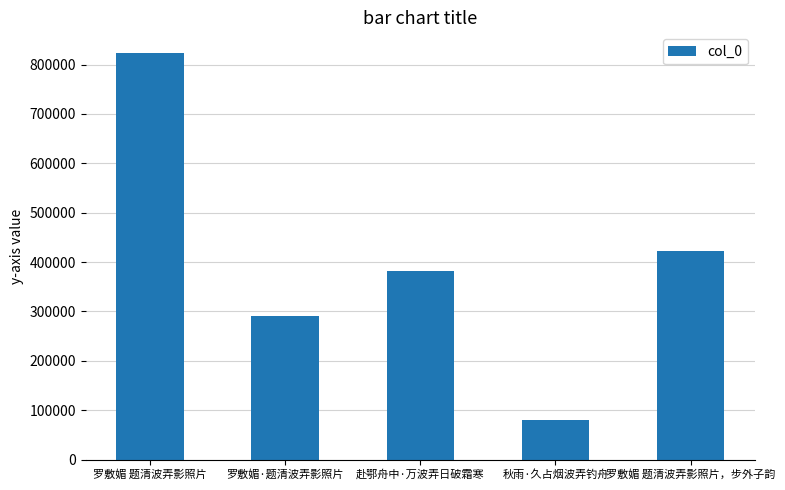

What is the sum of the values at 赴鄂舟中·万波弄日破霜寒 and 罗敷媚 题清波弄影照片?

1205612